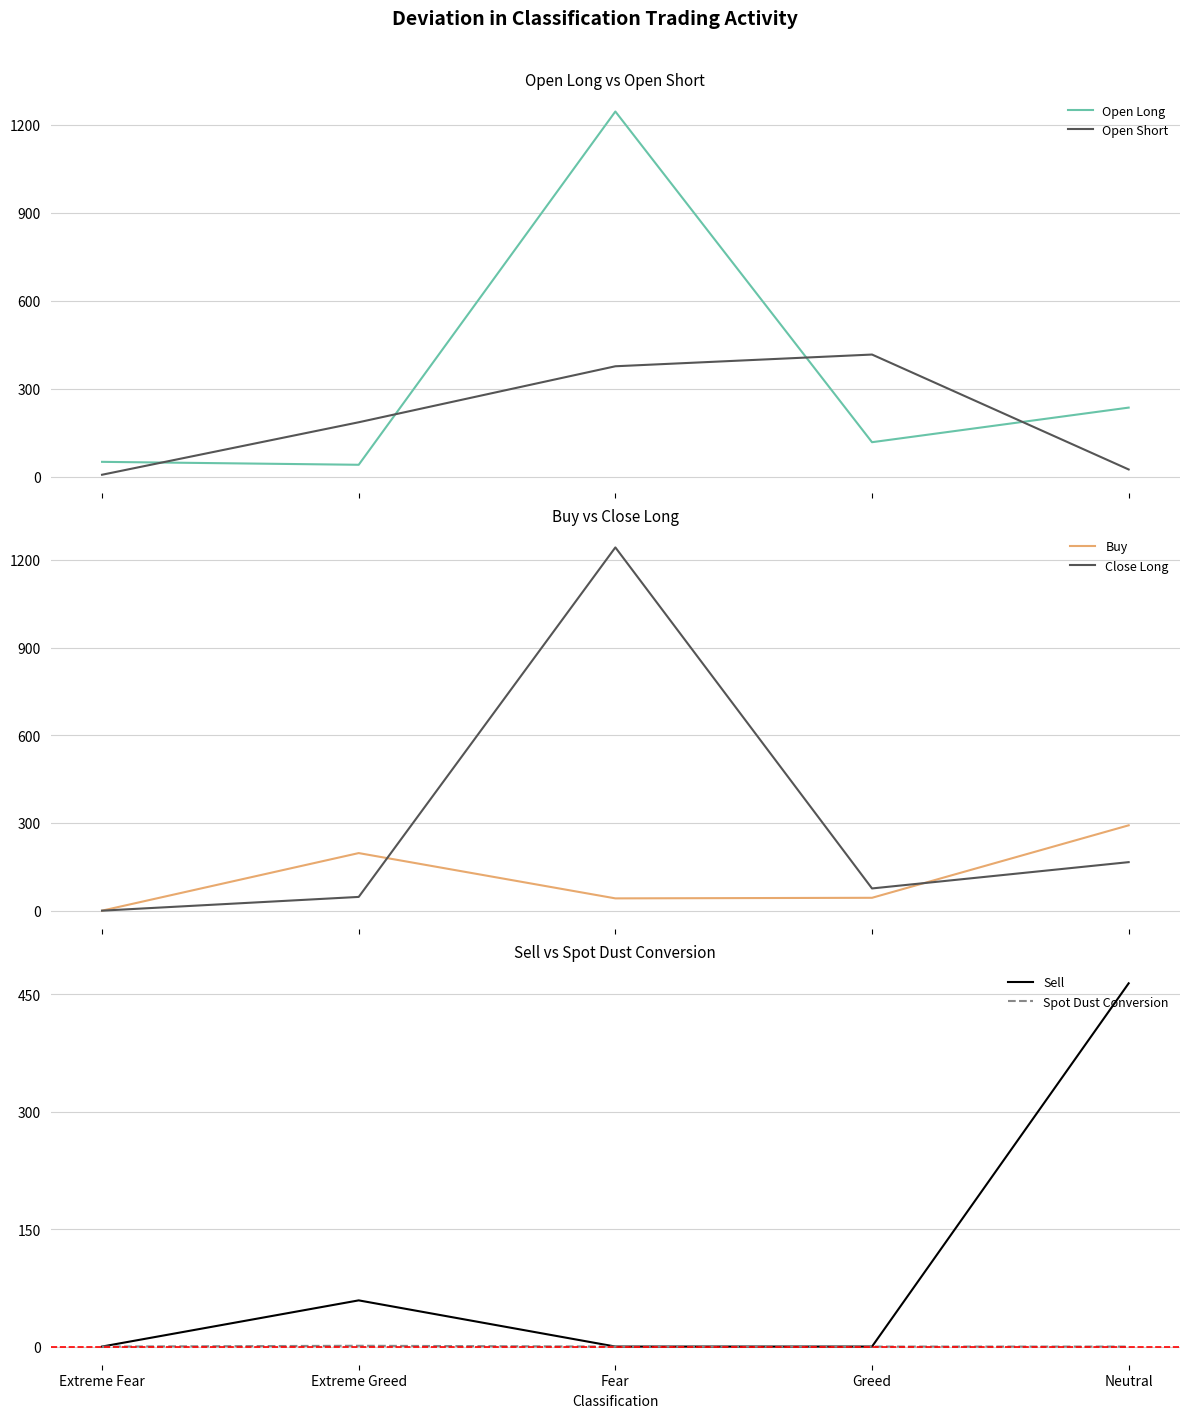

What is the greatest value displayed?

1245